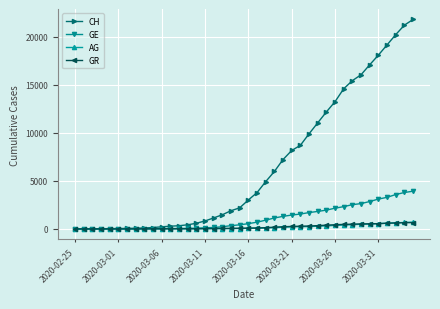

Which series has the largest range (max minus min)?

CH